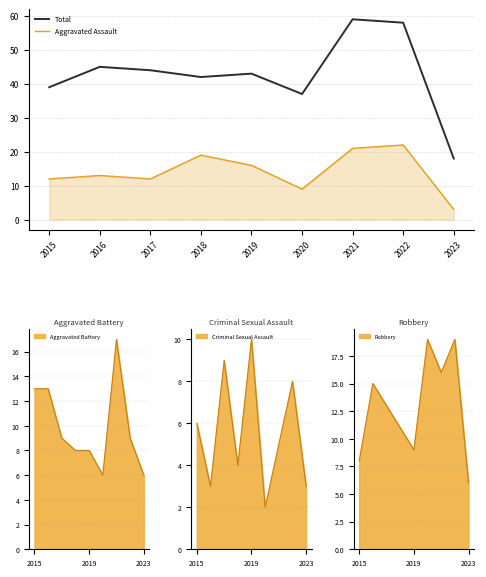

What is the greatest value displayed?

59